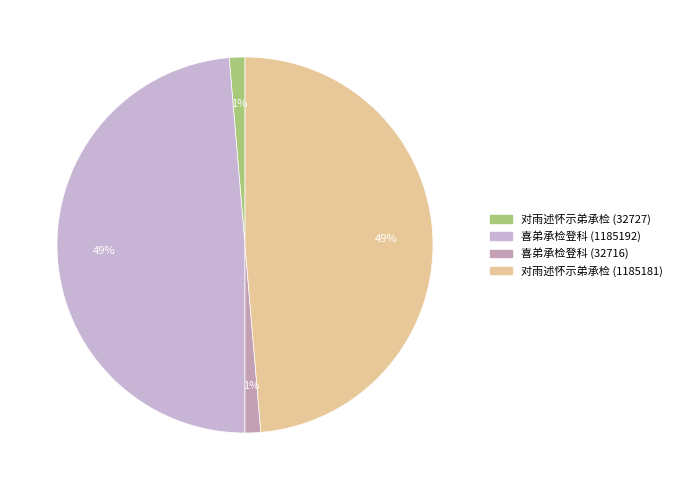

True or false: 喜弟承检登科 (1185192) accounts for 57% of the total.

False